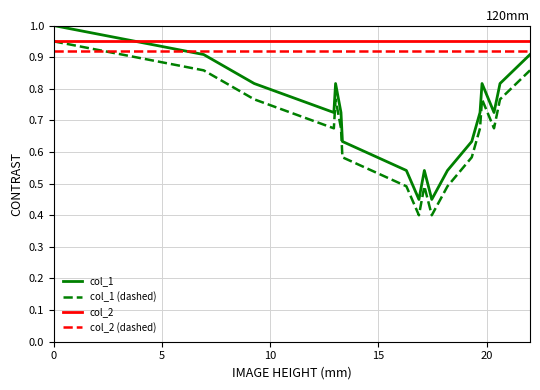

What is the greatest value displayed?

1.0